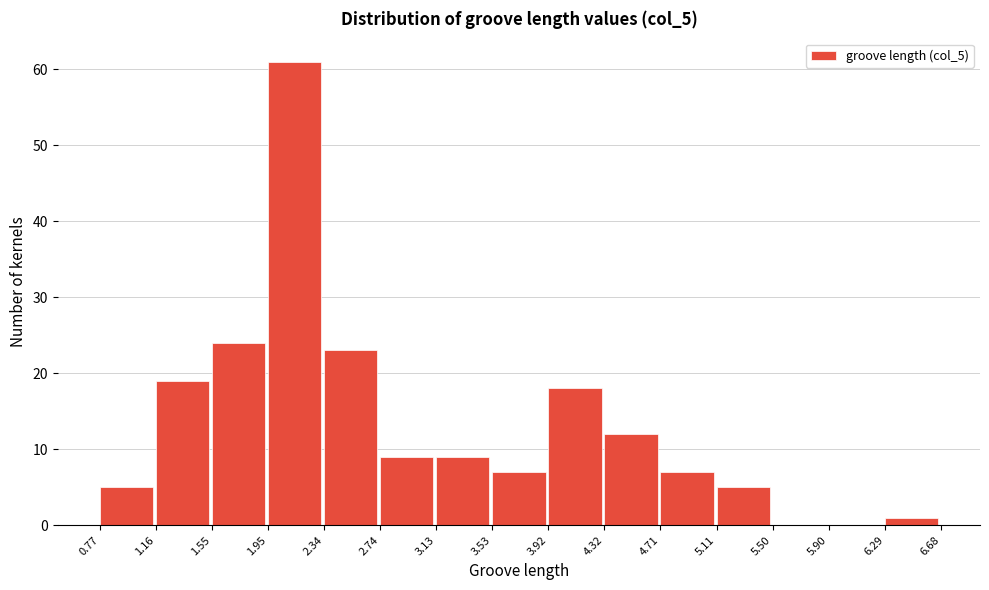

What is the height of the bar covering 1.95 to 2.34 on the x-axis? The values are not printed on the chart, so give them approximately, as read against the axis.

61